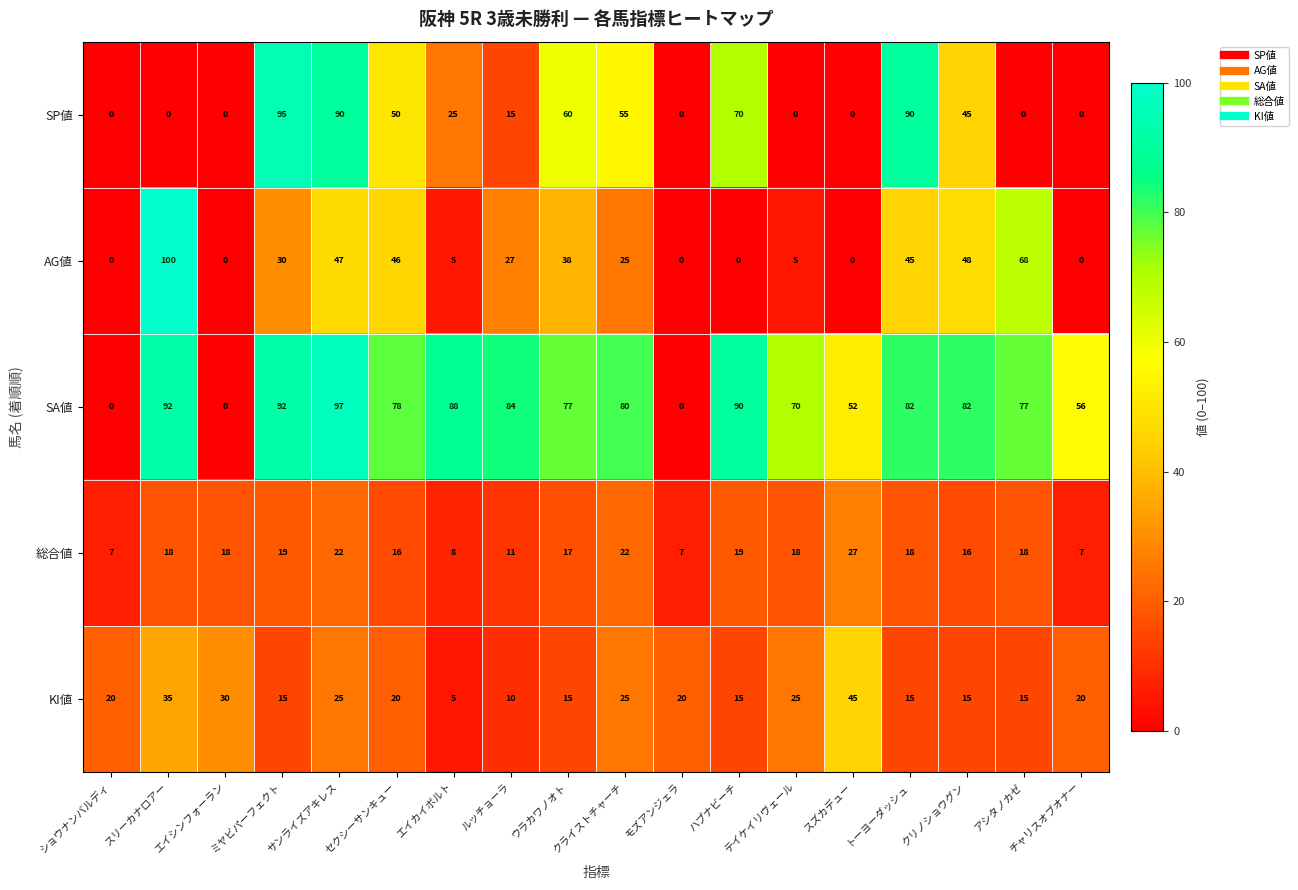

Where does the AG値 series first go above 27?

スリーカナロアー